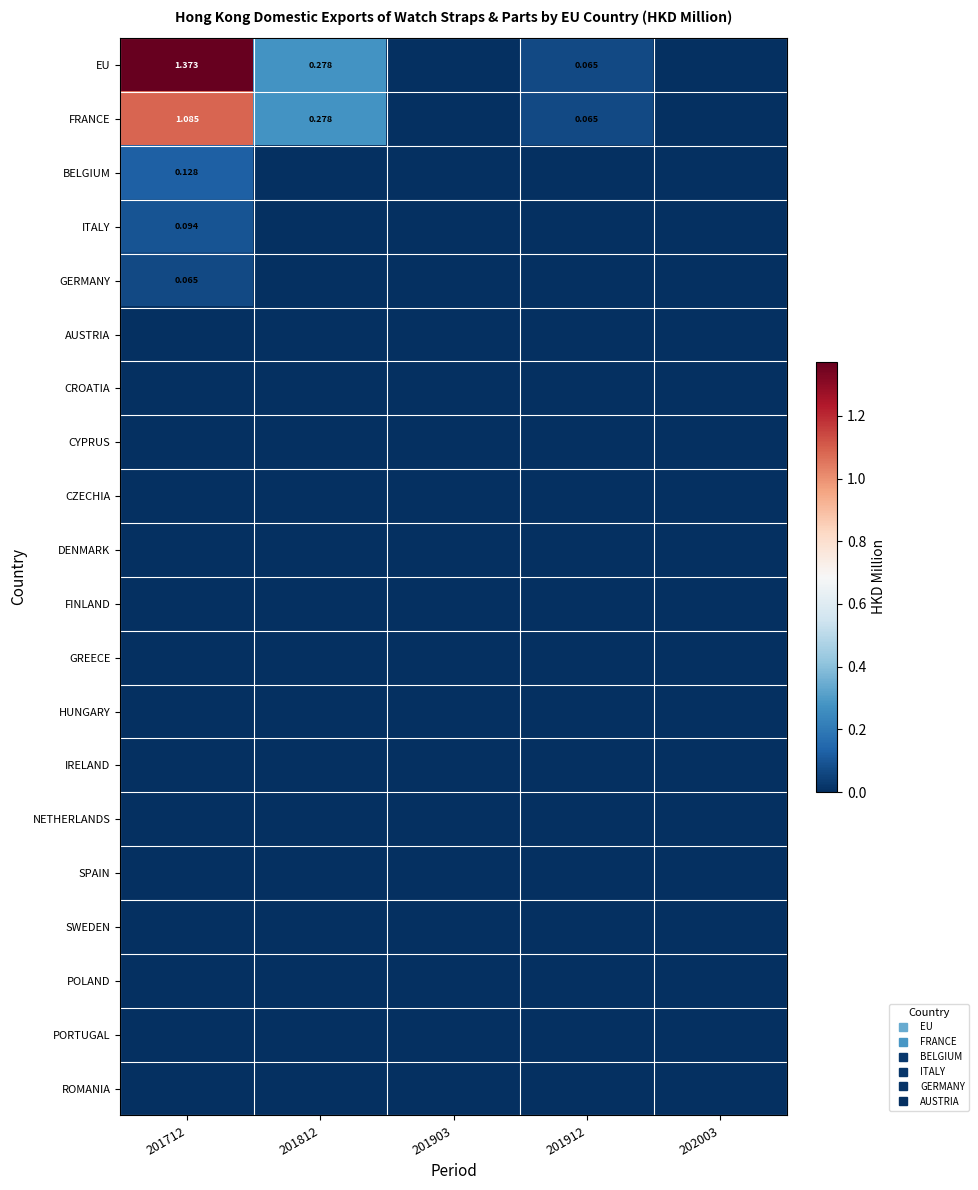

Rank the series by their maximum value, from highest to lowest.

EU, FRANCE, BELGIUM, ITALY, GERMANY, AUSTRIA, CROATIA, CYPRUS, CZECHIA, DENMARK, FINLAND, GREECE, HUNGARY, IRELAND, NETHERLANDS, SPAIN, SWEDEN, POLAND, PORTUGAL, ROMANIA